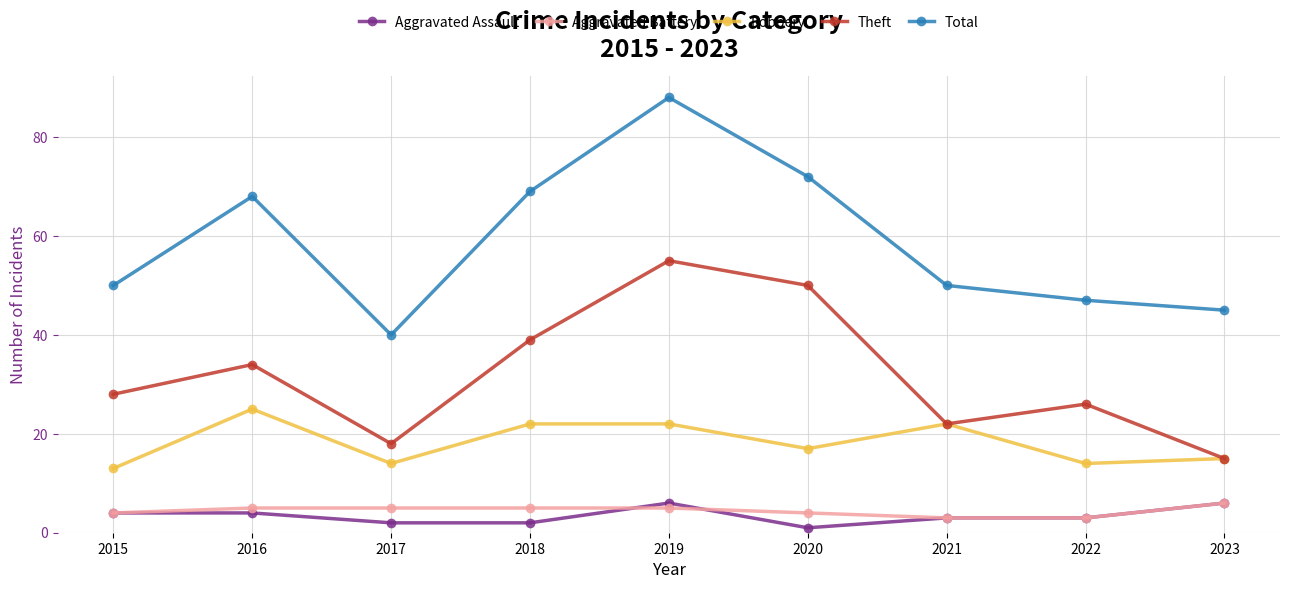

True or false: Aggravated Battery and Total cross at least once.

False